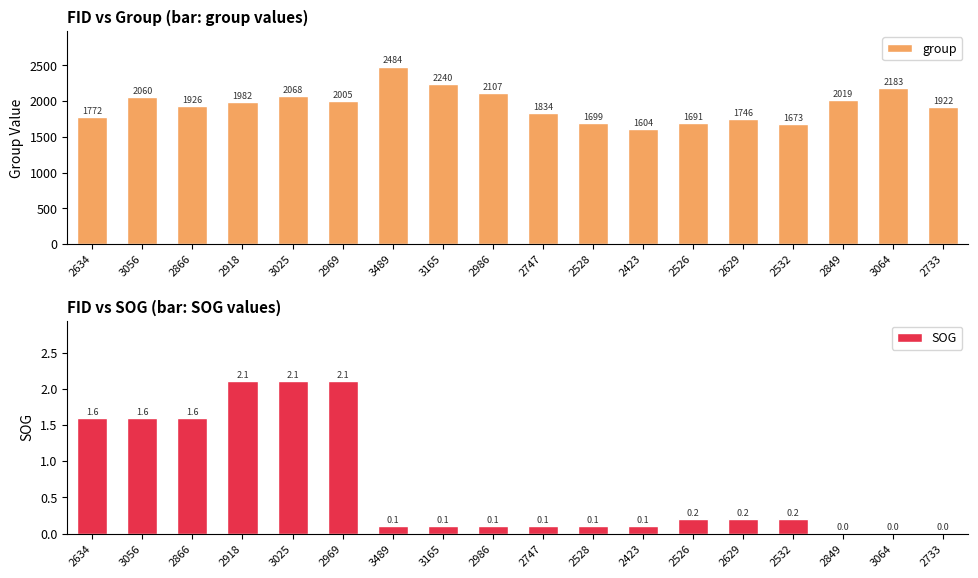

Which label corresponds to the smallest value in the chart?

2849